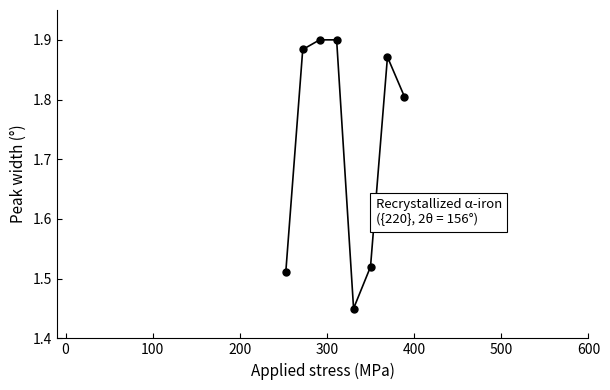

True or false: the data has more than 2 interior local peaks.

False